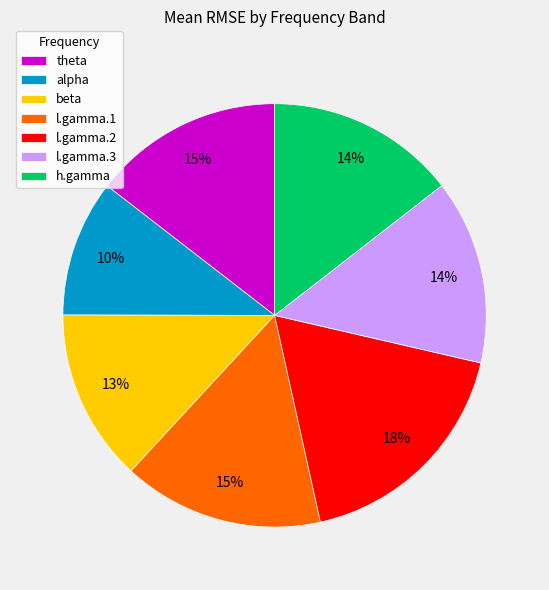

Approximately how many times larger is the value at h.gamma compared to beta?

1.1